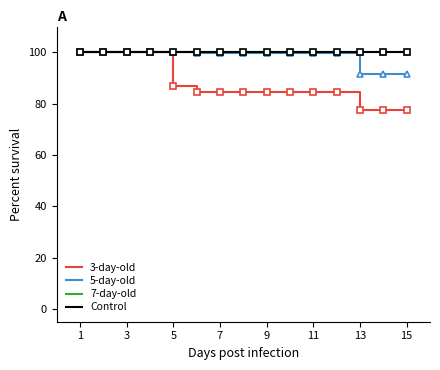

Is this an area chart (filled region under the line)?

No